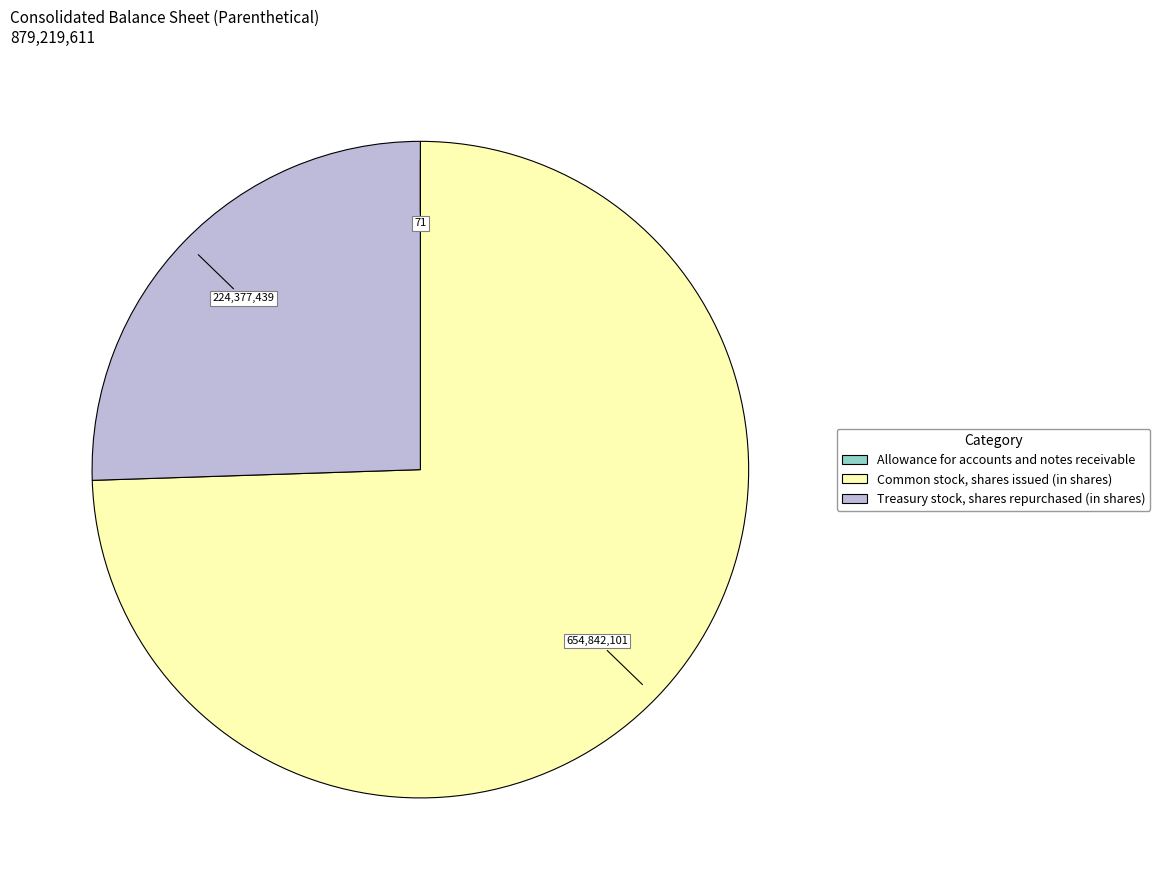

Is there any slice that represents more than half of the pie?

Yes